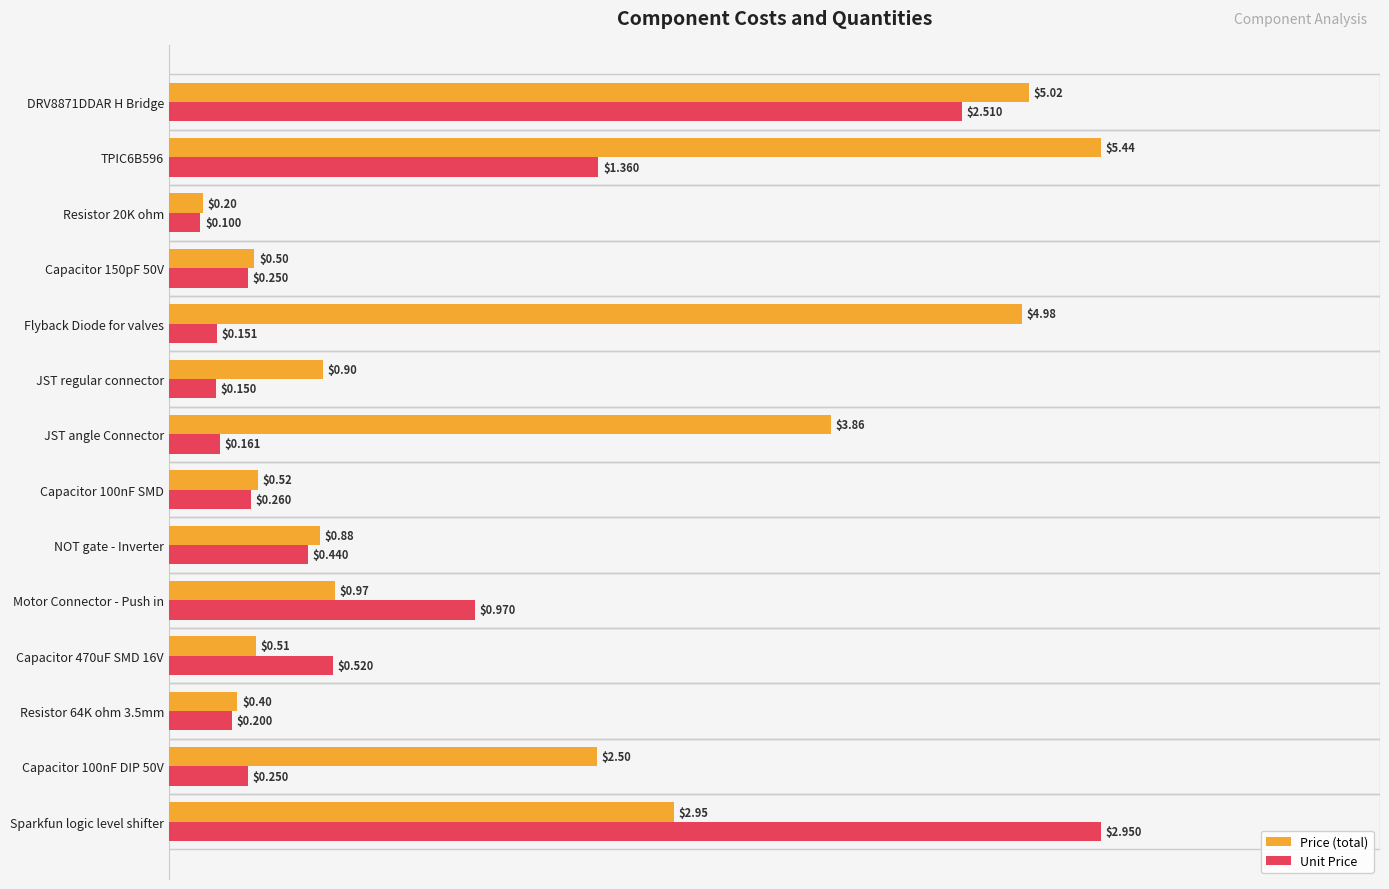

What are all the series names shown in the legend?

Price (total), Unit Price